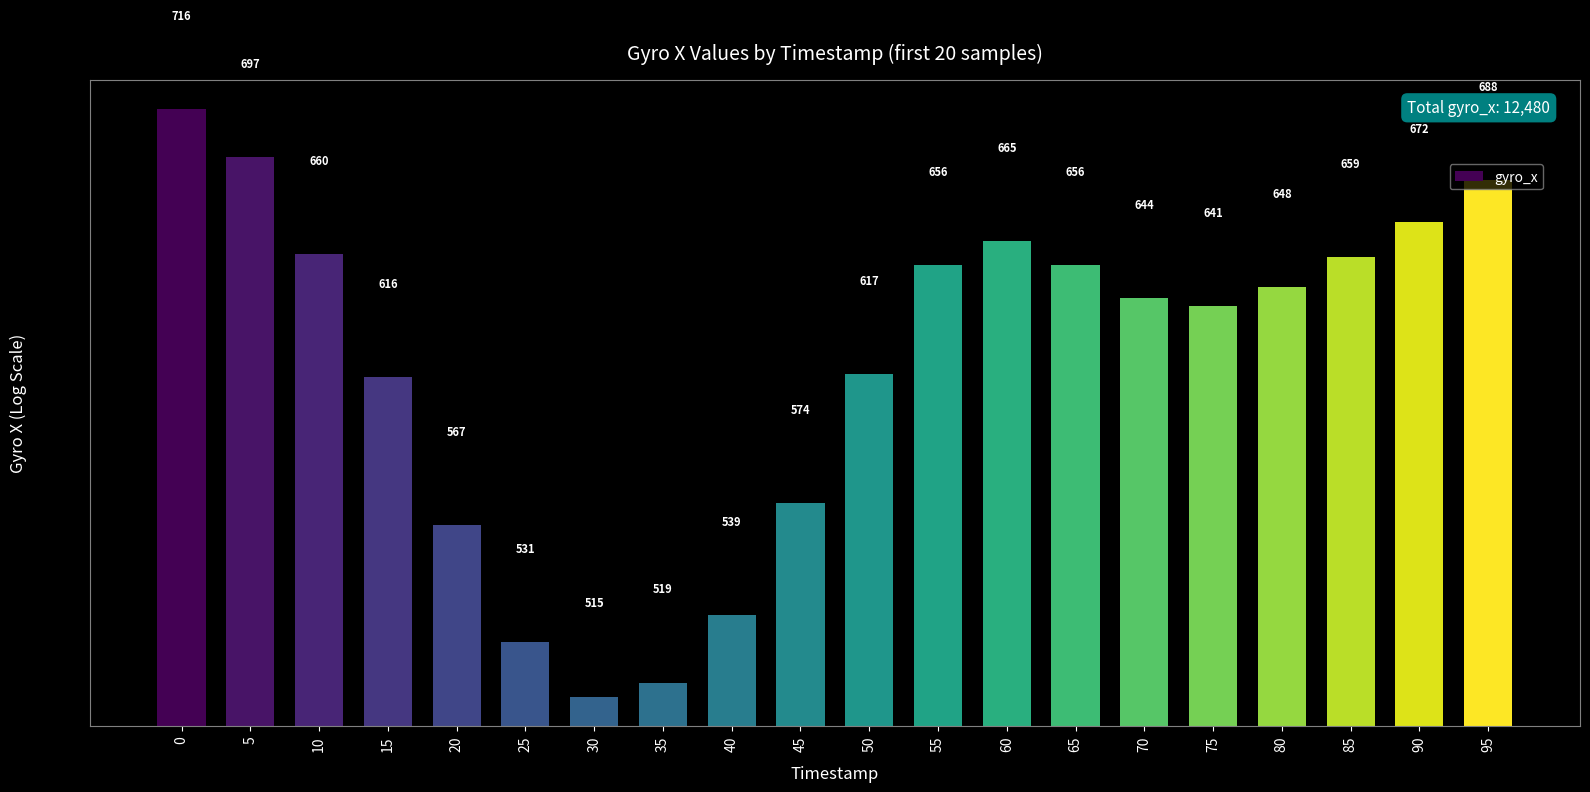

How many bars are there in total?

20